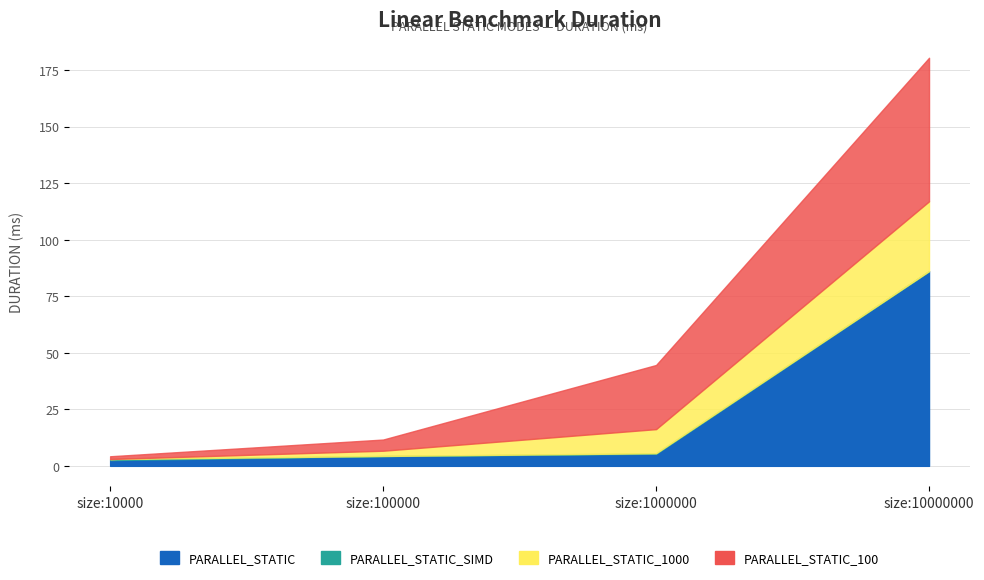

The PARALLEL_STATIC_1000 series shows 3.0 at size:10000. True or false?

True